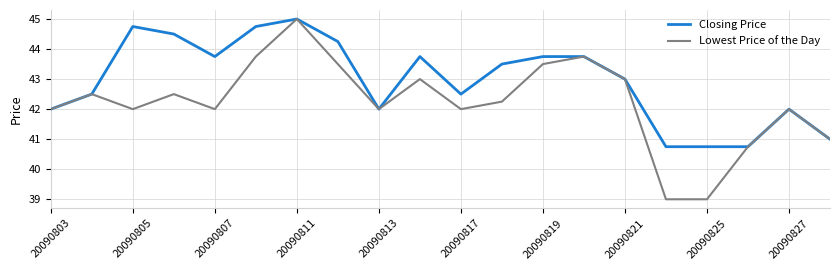

Which series has the widest spread of values?

Lowest Price of the Day